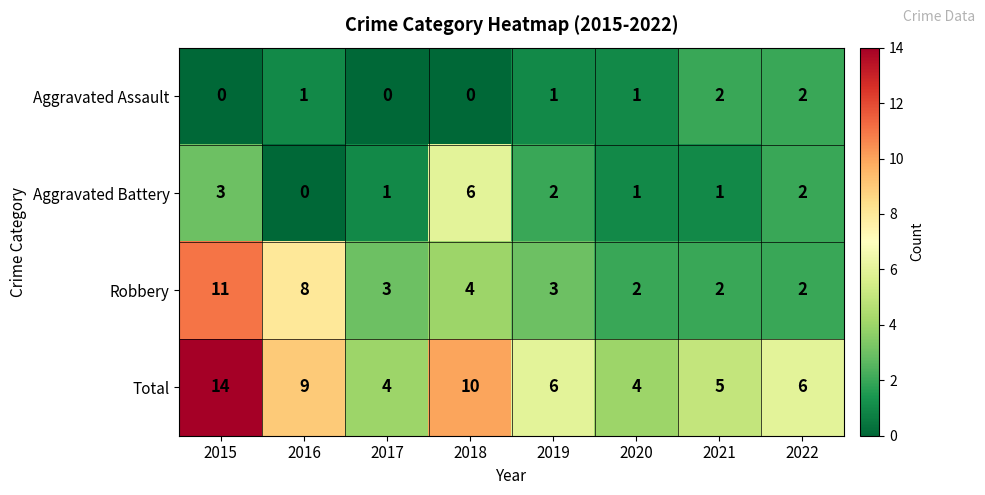

What is the minimum value for Total?

4